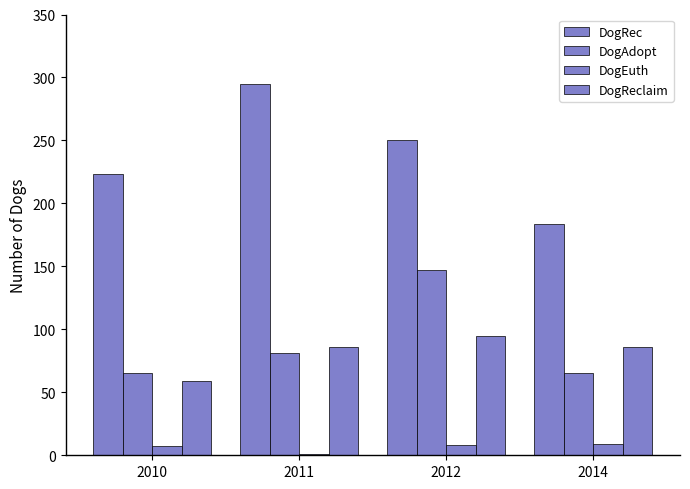

At which label is DogAdopt closest to 106?

2011